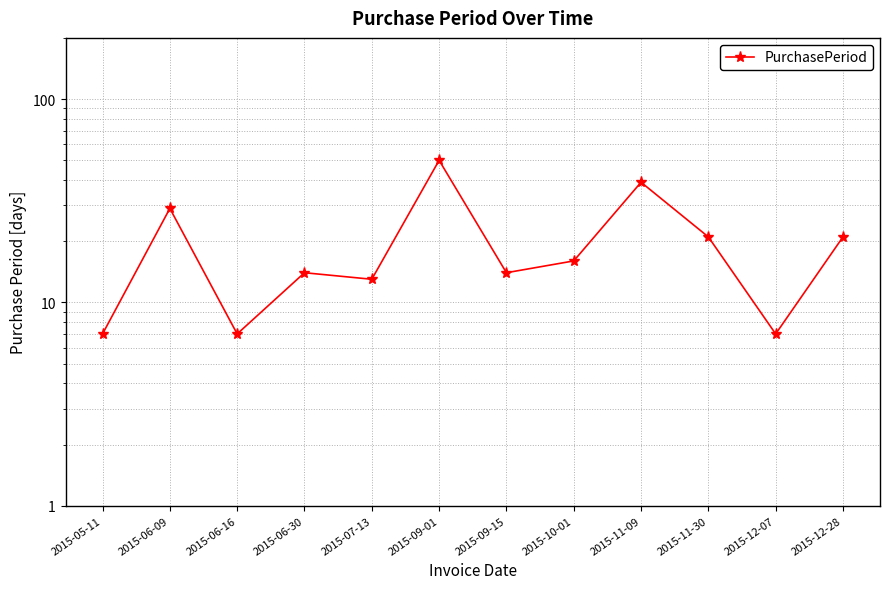

How many categories are shown in the chart?

12